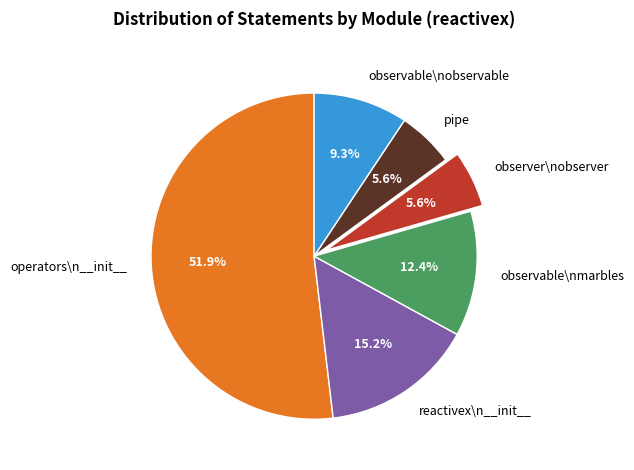

How much of the chart is everything except observable\nobservable?

90.7%